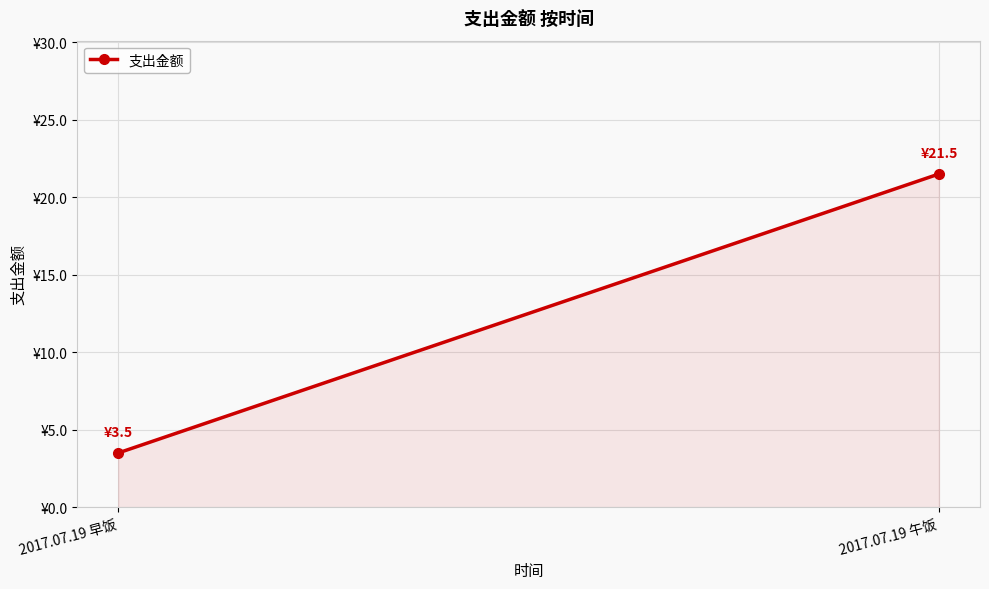

At which label does the data first exceed 21?

2017.07.19 午饭